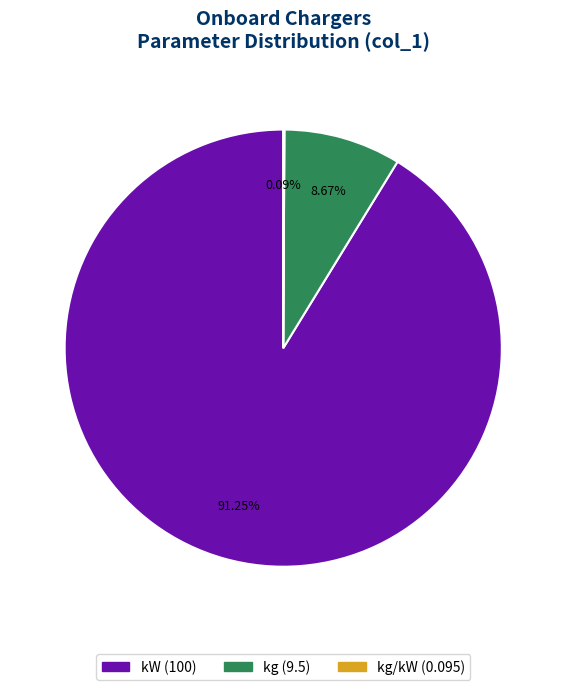

Is there a majority slice in this chart?

Yes